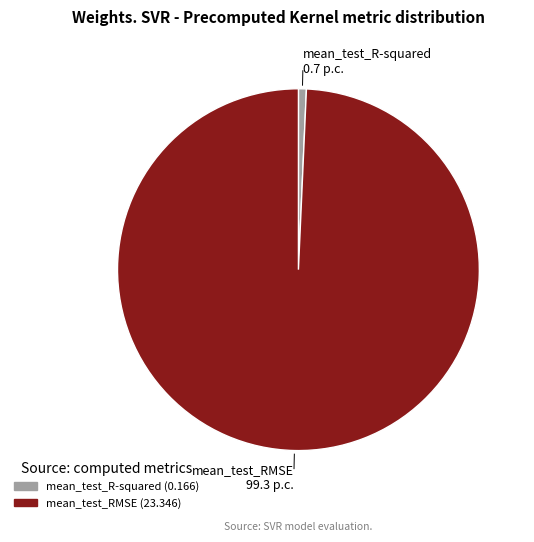

Does any single category account for the majority?

Yes